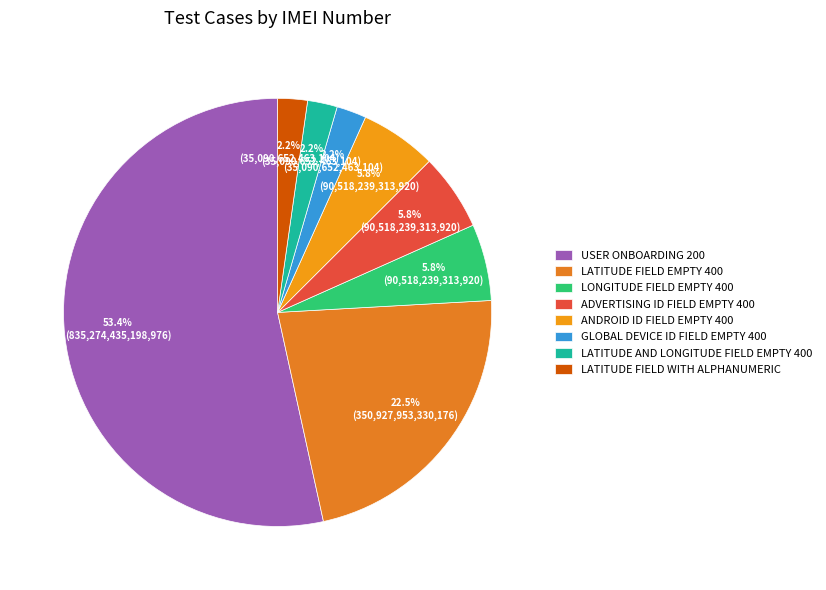

How many slices are in this pie chart?

8